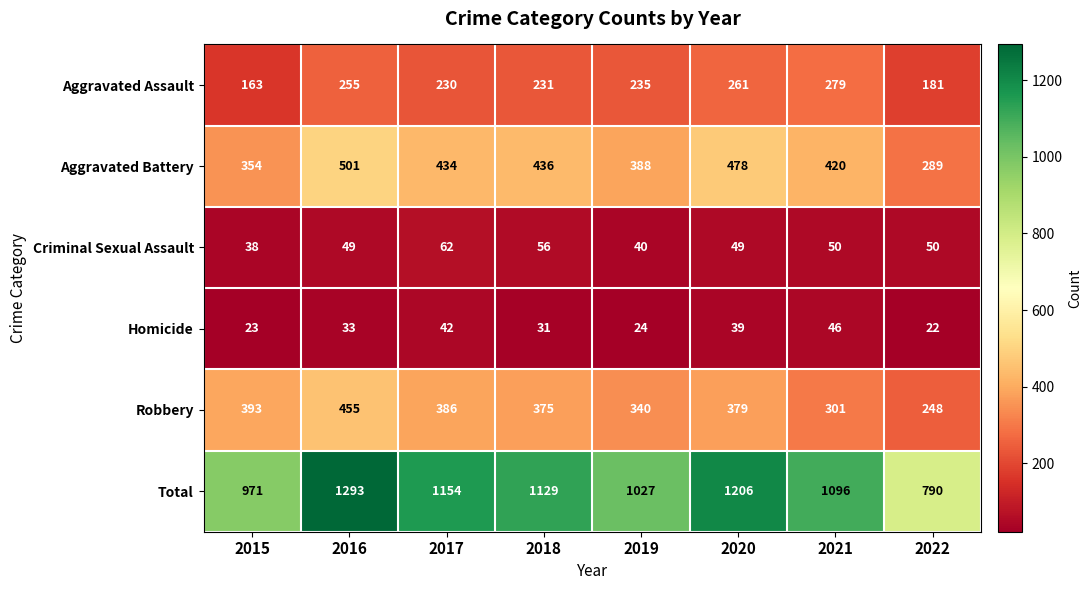

Which category has the lowest value in the Robbery series?

2022